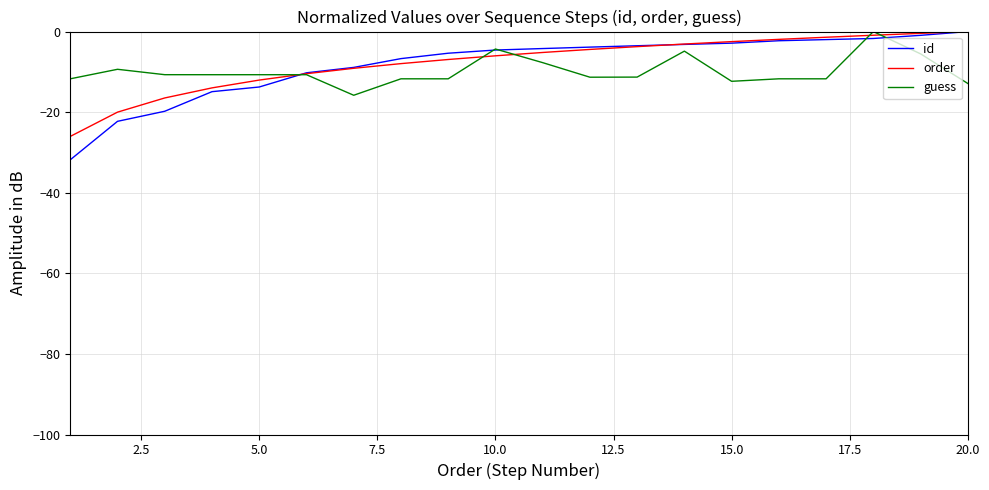

What is the lowest value of the order series?

-26.0